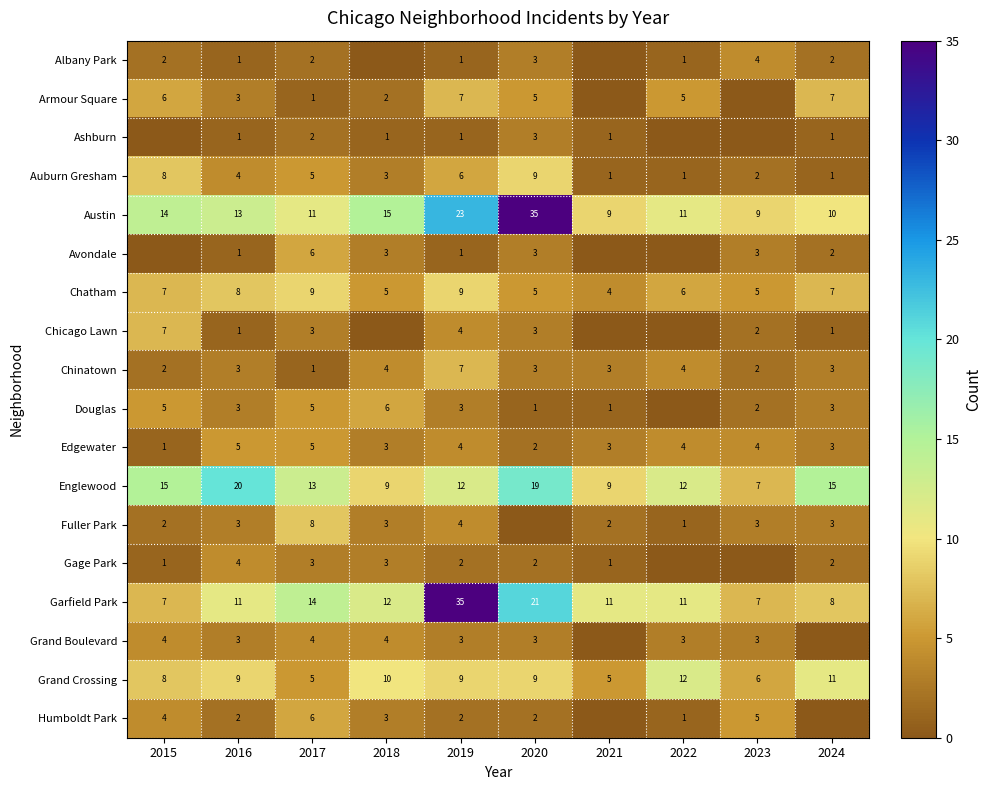

What is the sum of the Englewood values at 2017 and 2019?

25